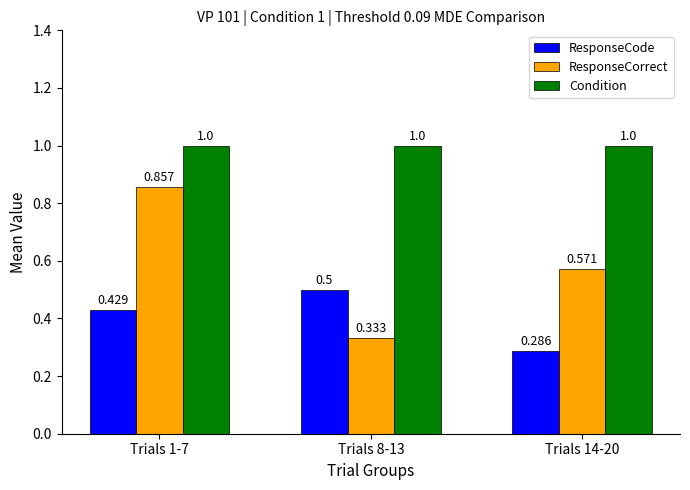

Between Trials 8-13 and Trials 14-20, which series saw the biggest shift?

ResponseCorrect